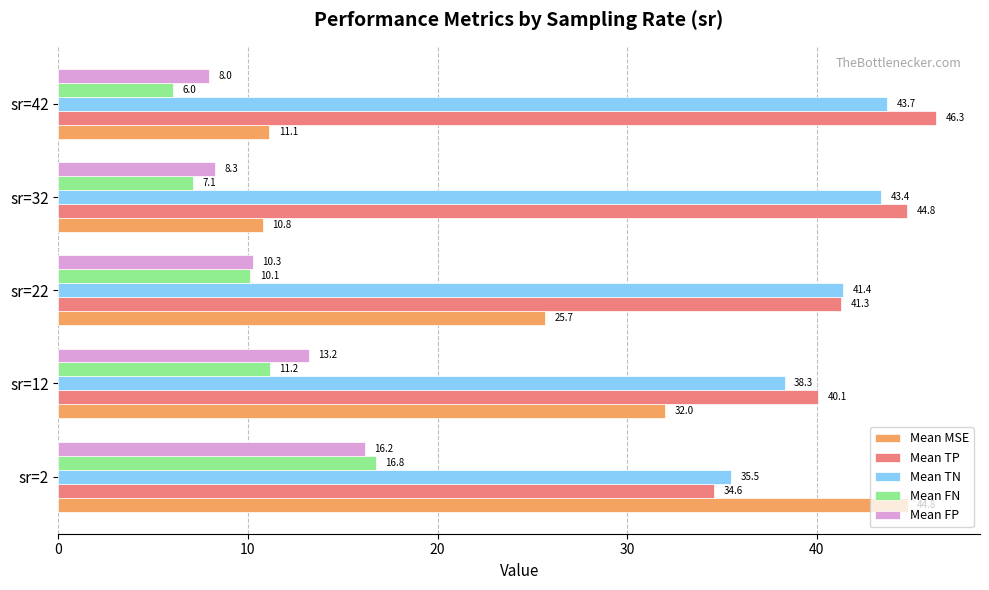

Which series has the largest range (max minus min)?

Mean MSE